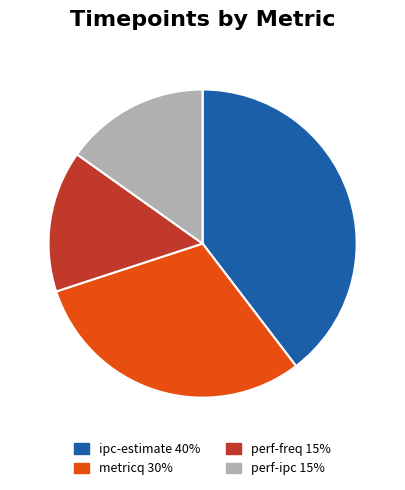

Which has a higher value, metricq or perf-ipc?

metricq